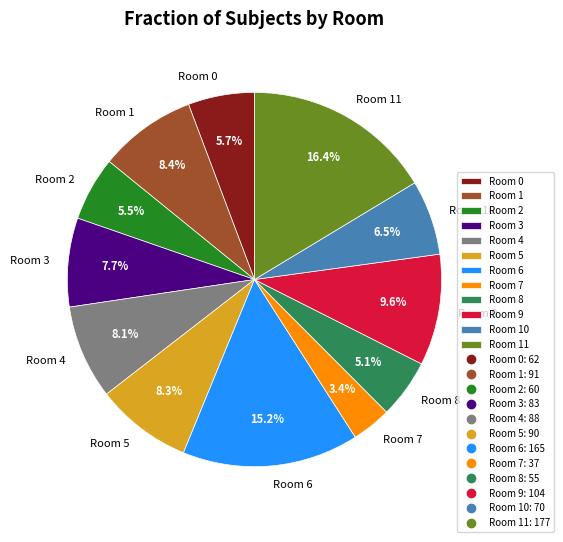

To the nearest percent, what is the difference between the largest and smallest slice percentages?

13%